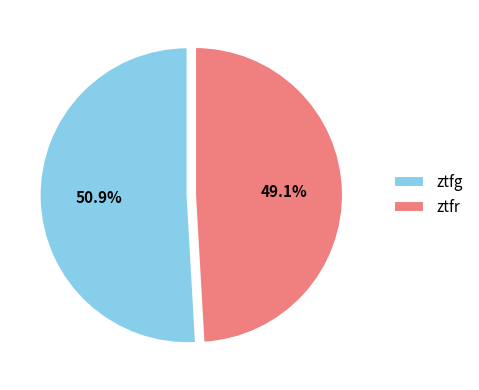

Between ztfg and ztfr, which is larger?

ztfg